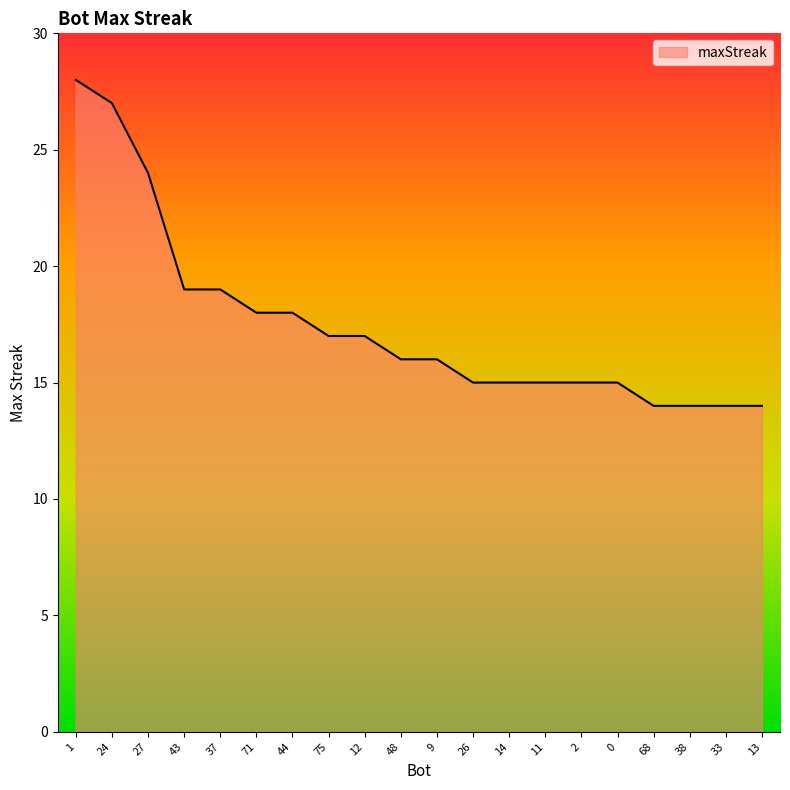

What position from the right is 13?

1